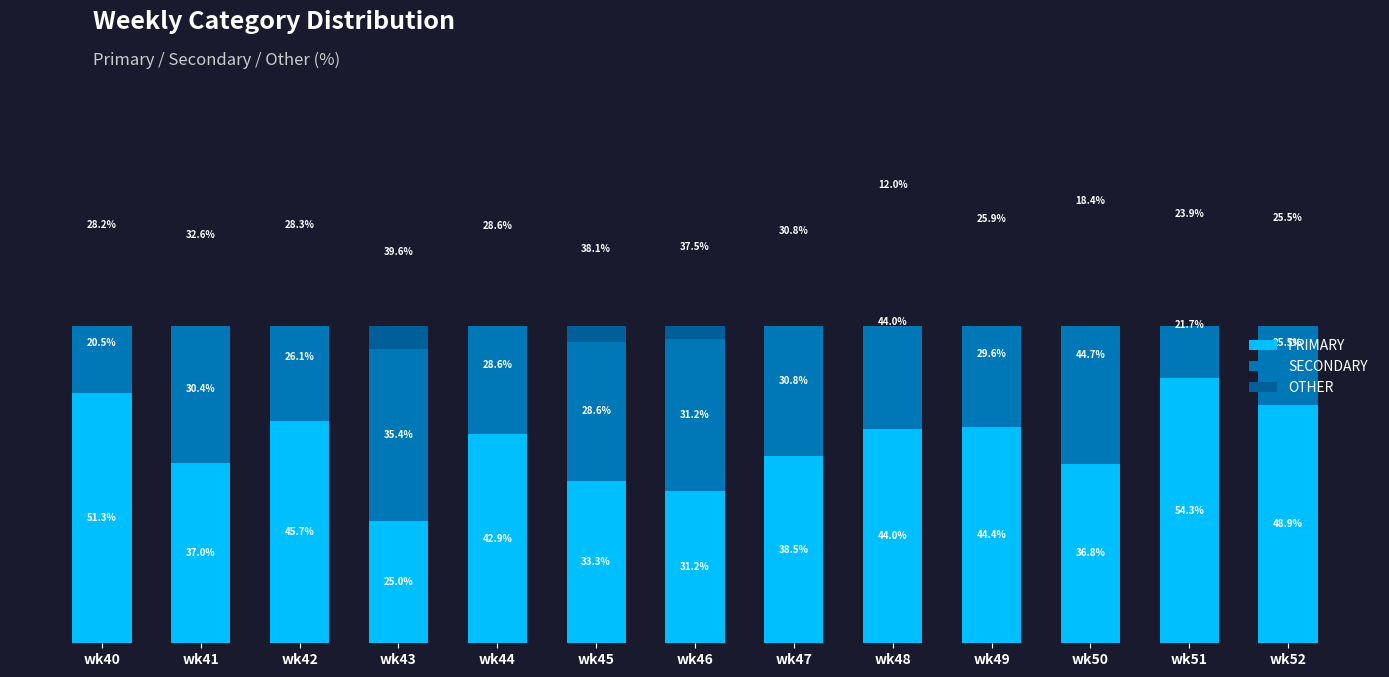

List the series in order of their peak value, highest first.

PRIMARY, SECONDARY, OTHER